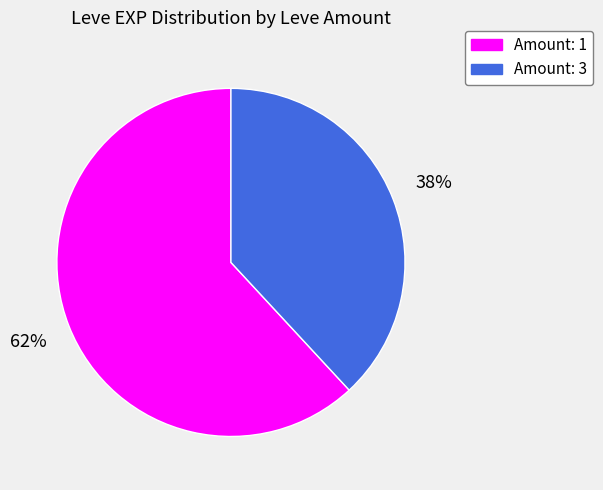

How many segments does this pie chart have?

2